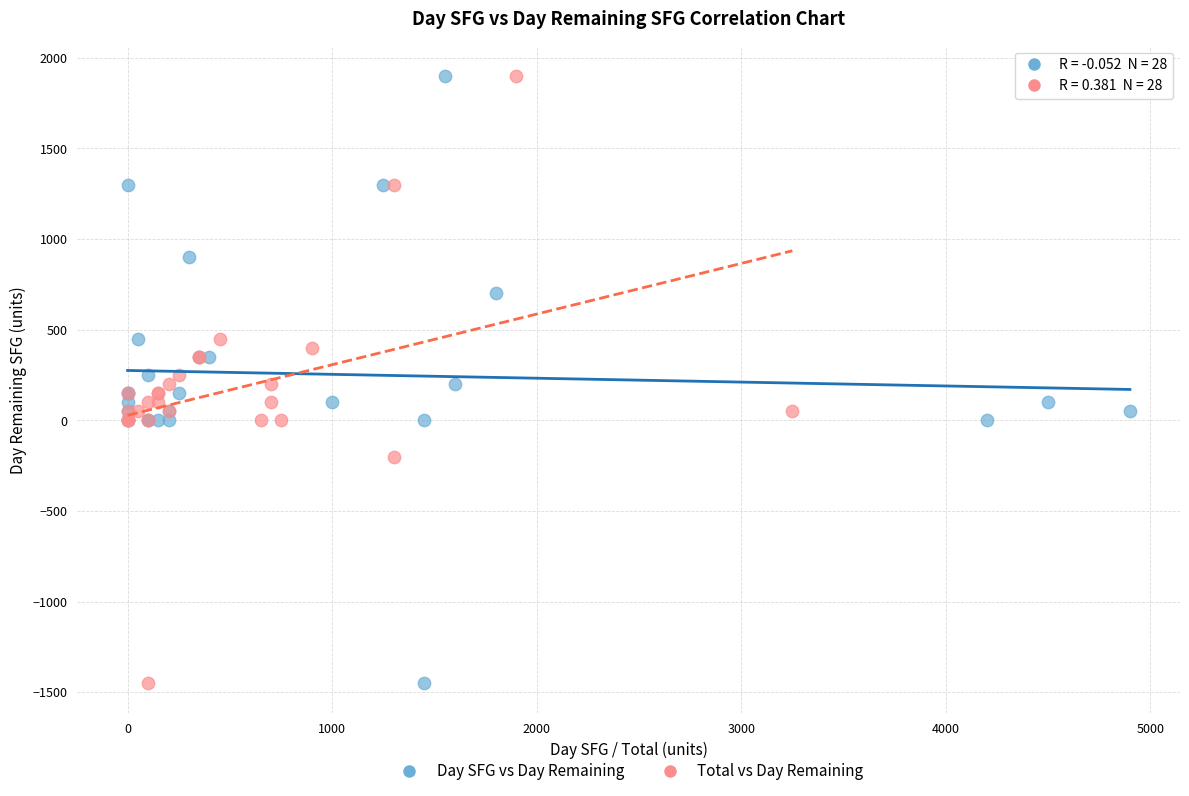

What are all the series names shown in the legend?

Day SFG vs Day Remaining, Total vs Day Remaining